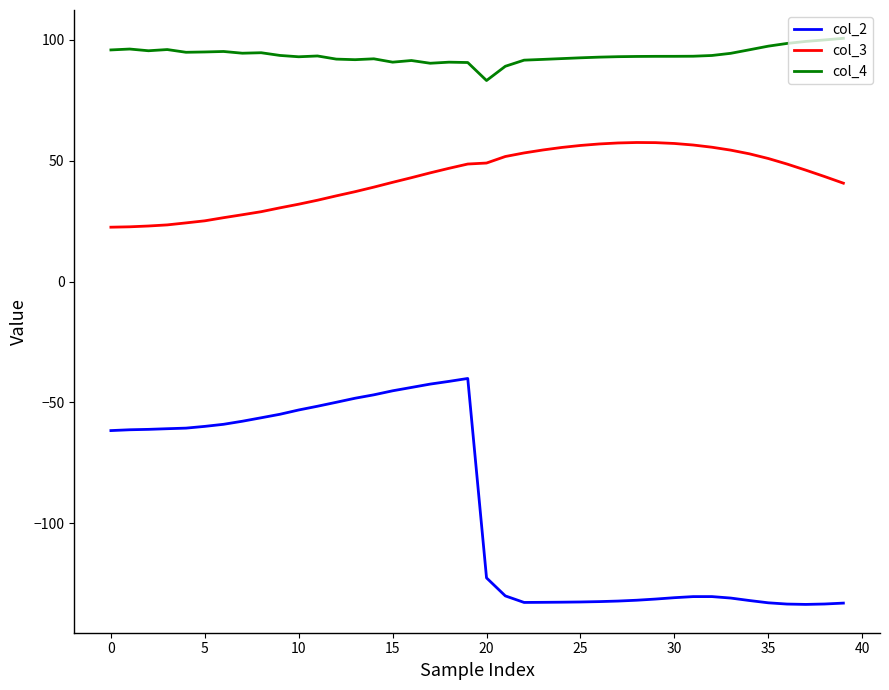

Which series has the largest total across all categories?

col_4